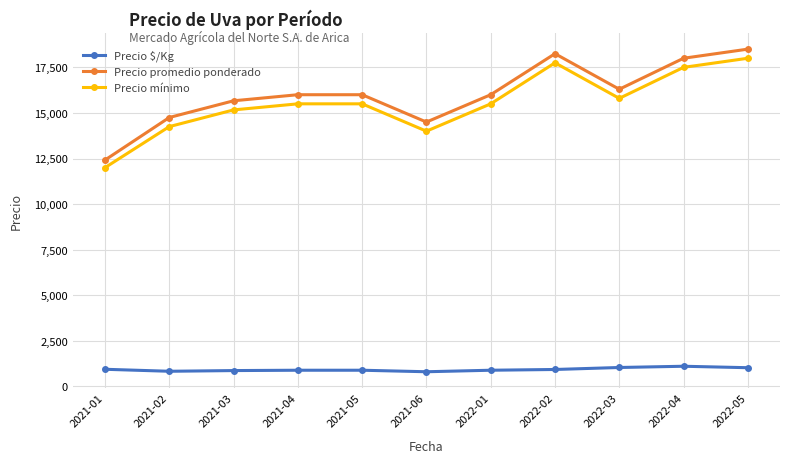

Is it true that Precio promedio ponderado equals 14750.0 at 2021-02?

True